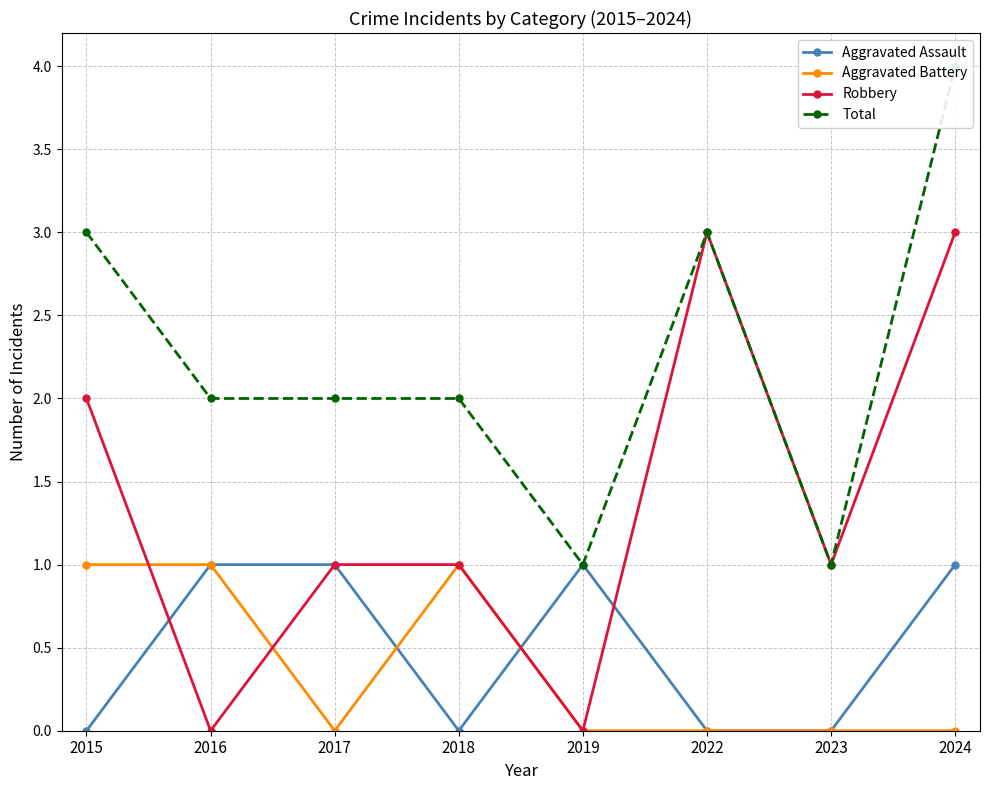

Does the chart have visible grid lines?

Yes